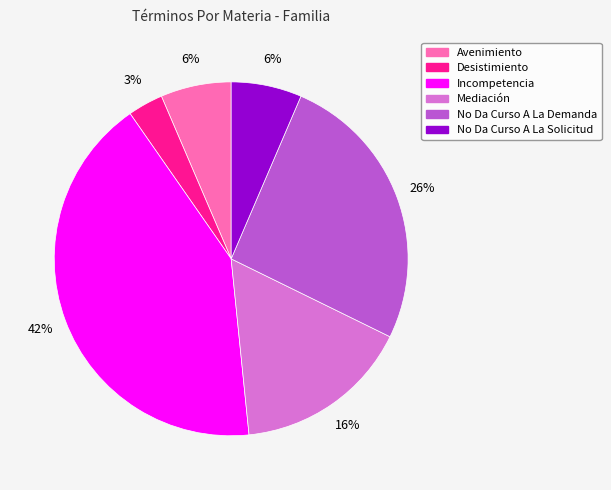

What percentage is the Mediación slice, to the nearest percent?

16%